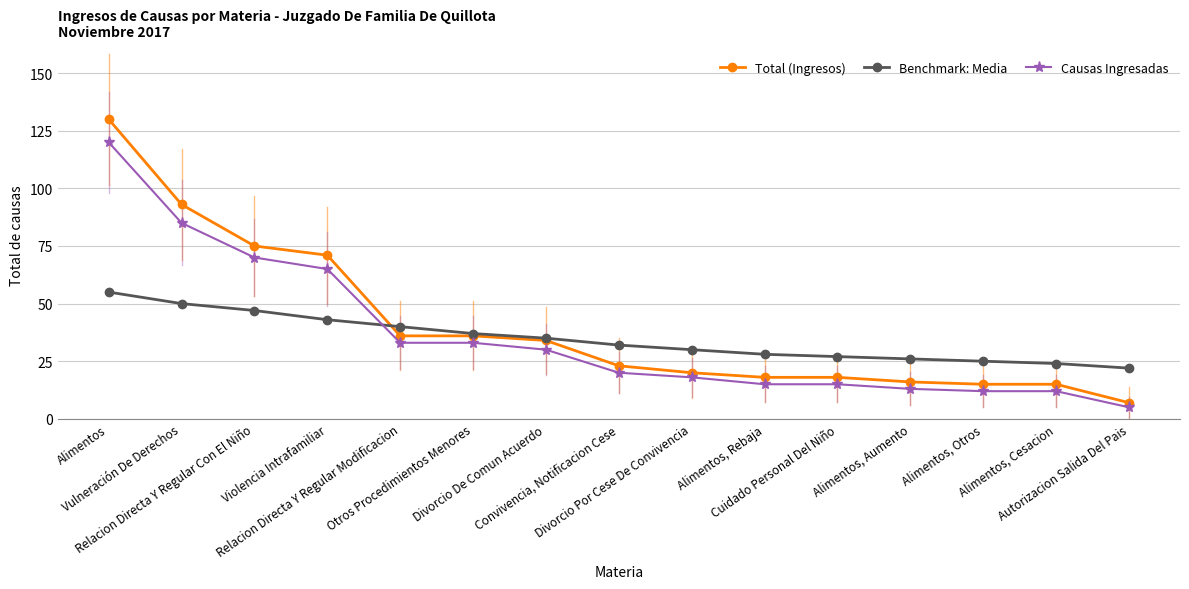

Rank the series by their maximum value, from lowest to highest.

Benchmark: Media, Causas Ingresadas, Total (Ingresos)